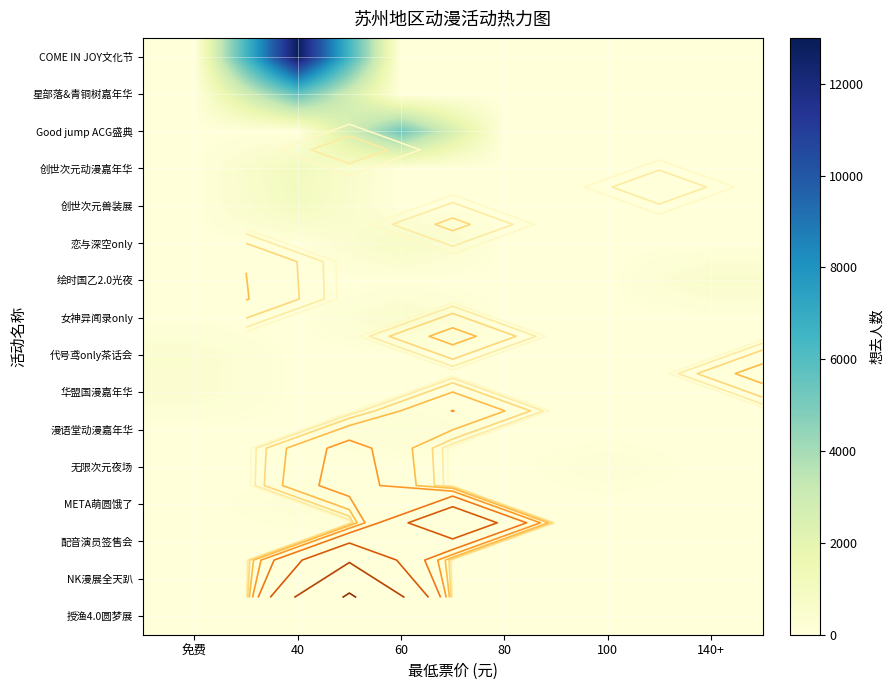

Which label corresponds to the largest value in the chart?

40